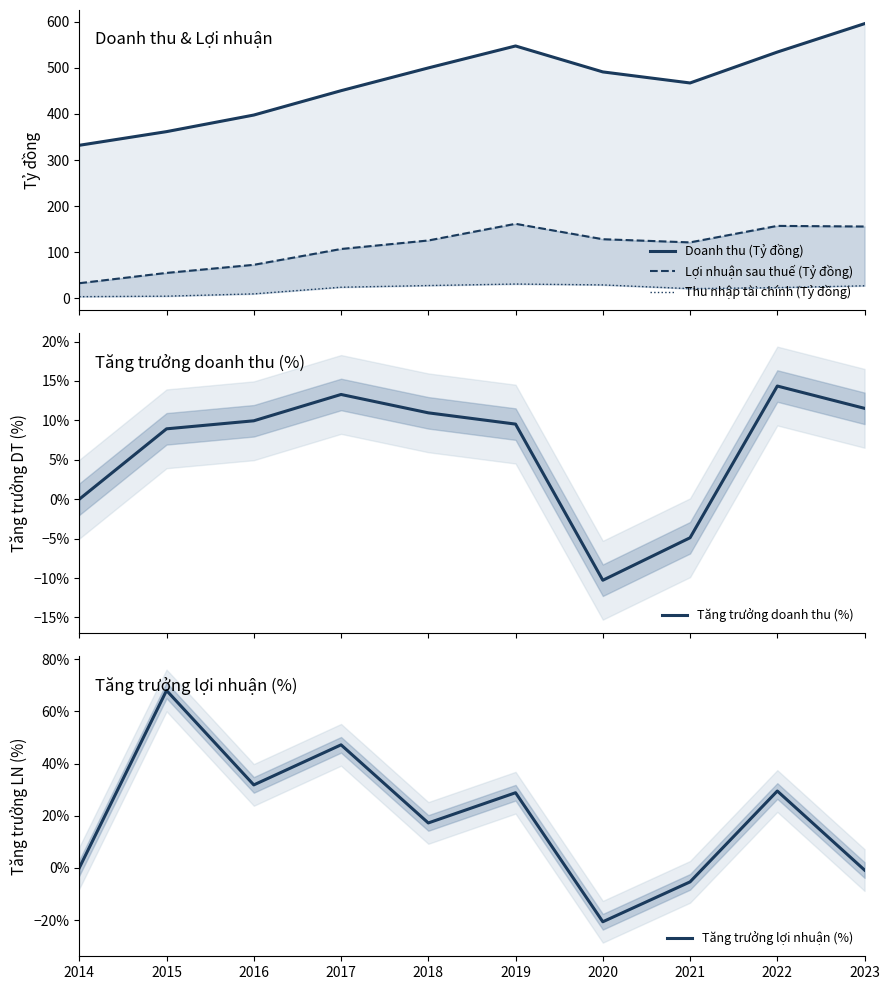

How many interior local valleys does the Doanh thu (Tỷ đồng) series have?

1